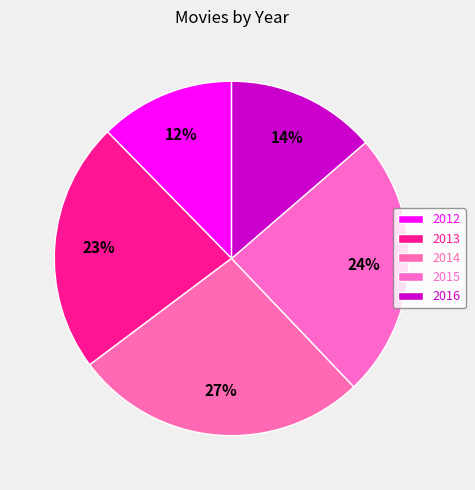

Do 2016 and 2013 together represent more than half of the pie?

No